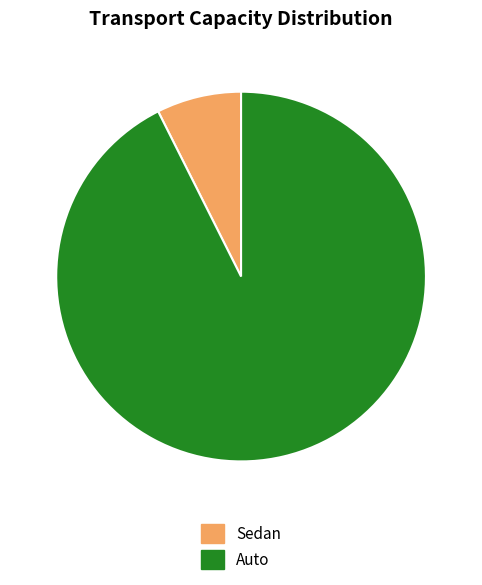

Combined, do Auto and Sedan account for over 50%?

Yes